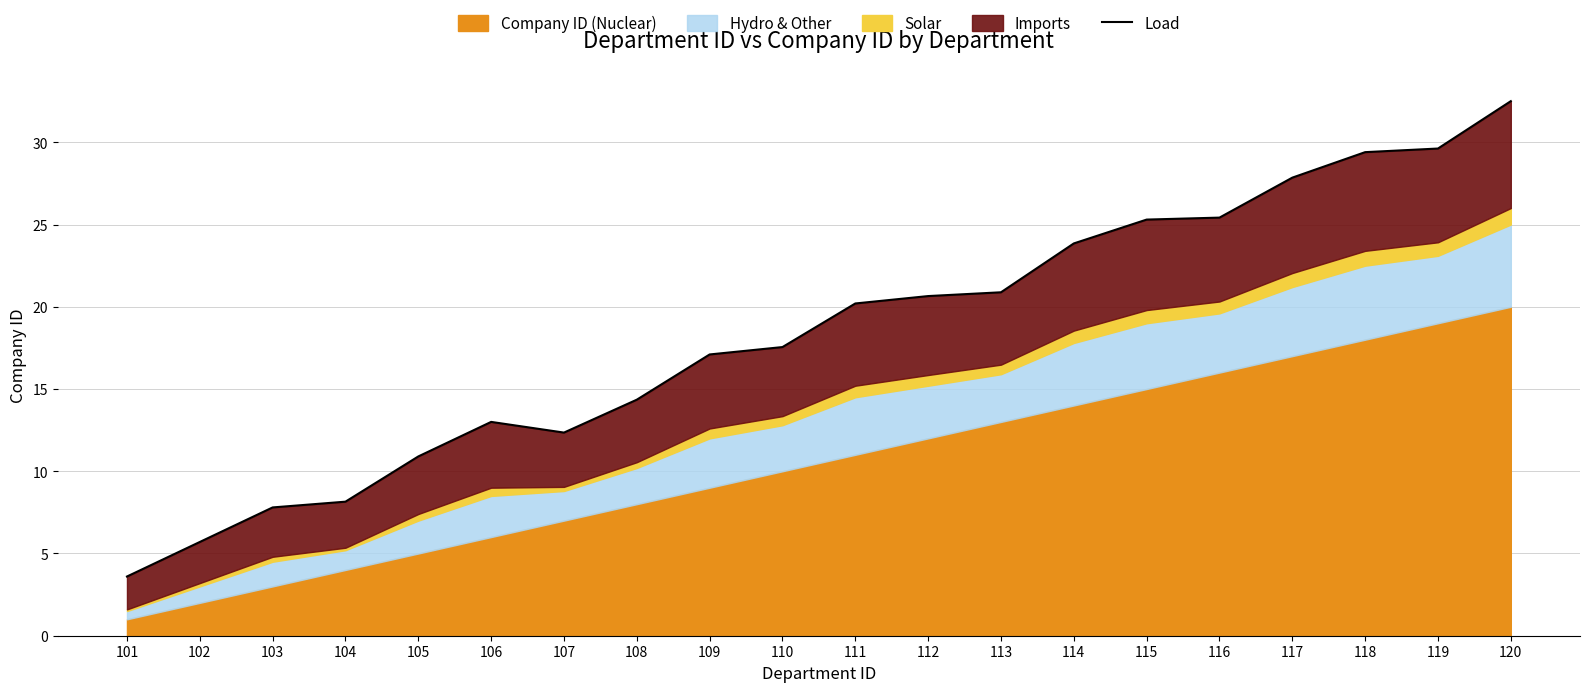

Which label corresponds to the smallest value in the chart?

101